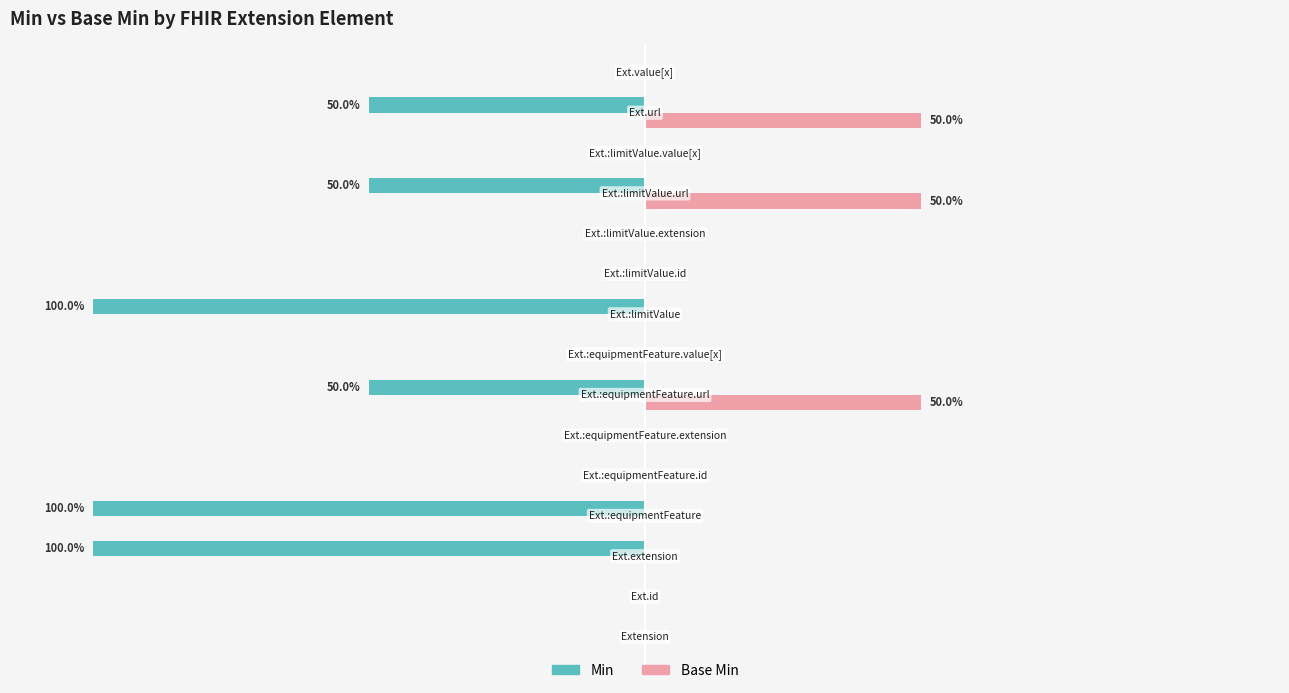

What are all the series names shown in the legend?

Min, Base Min